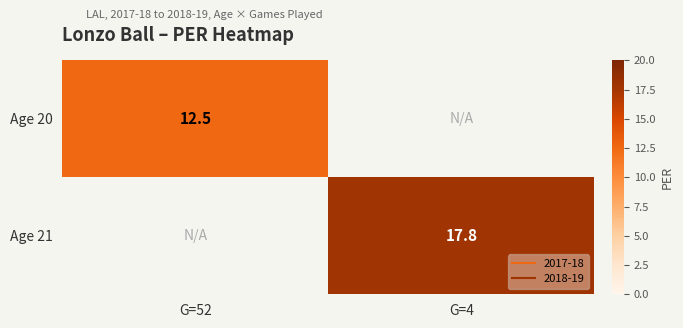

Is it true that Age 20 equals 0.0 at G=4?

True